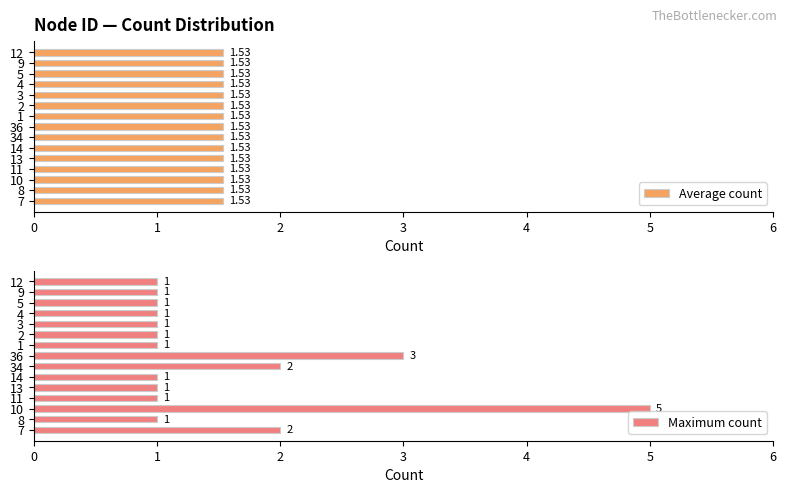

The Maximum count series shows 1 at 9. True or false?

True